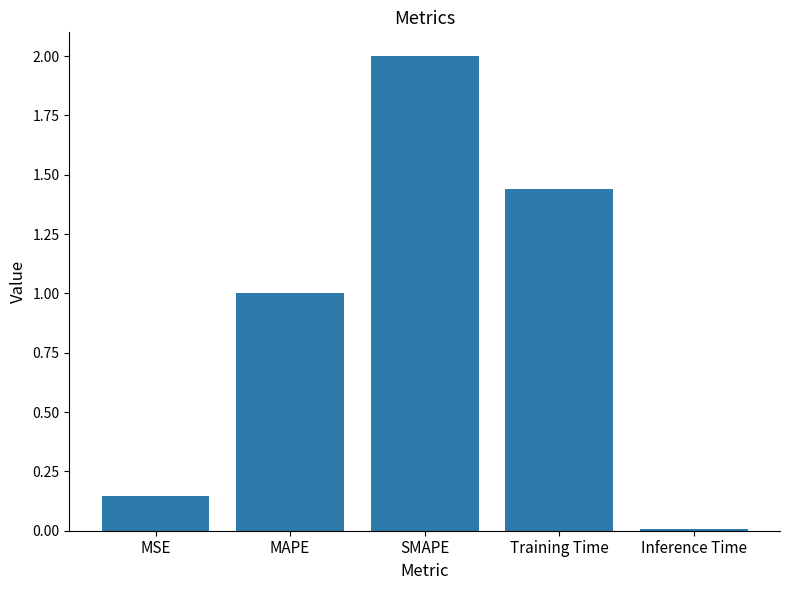

Where does the data first go above 1?

MAPE